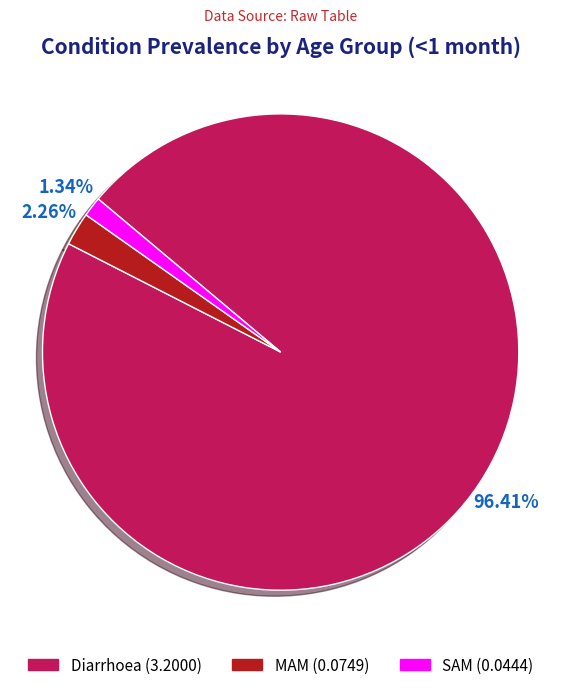

Is the sum of MAM and SAM greater than half?

No